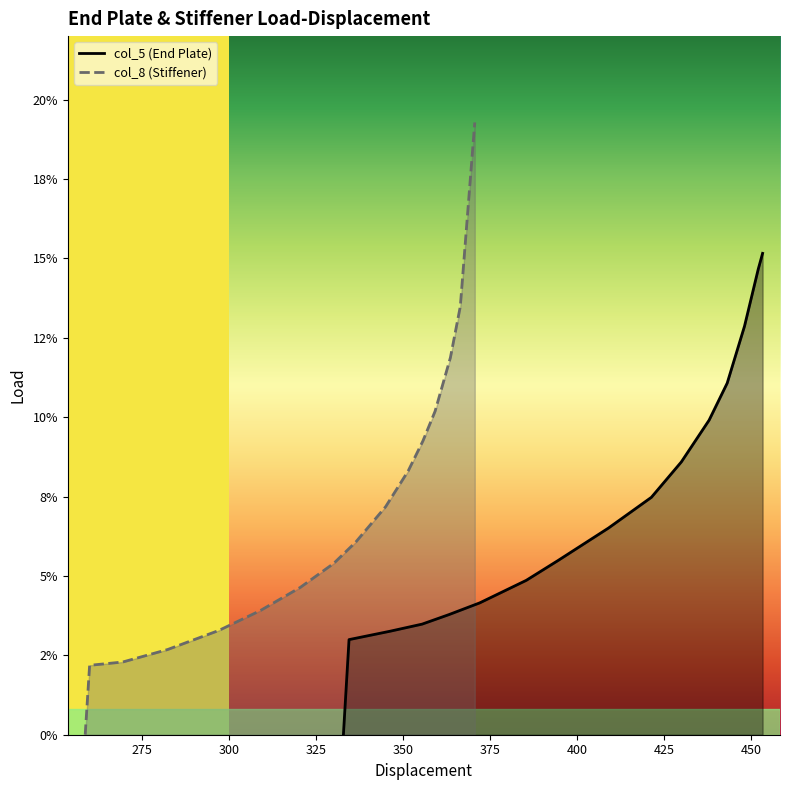

True or false: col_5 (End Plate) line and col_8 (Stiffener) line cross at least once.

True